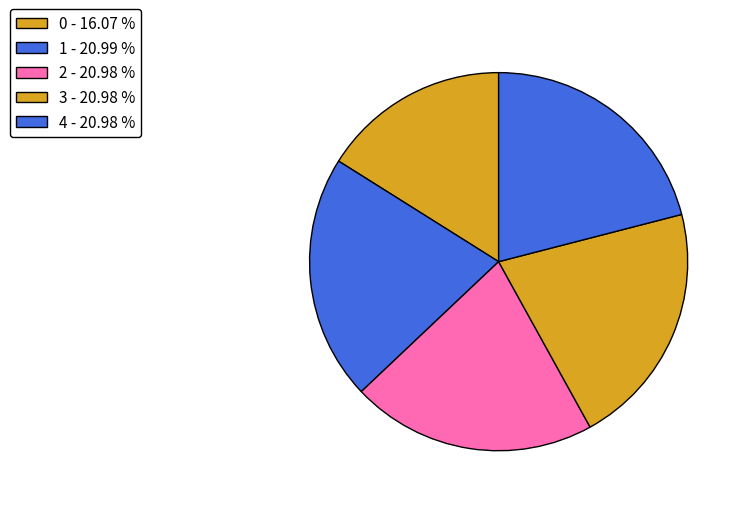

How many segments does this pie chart have?

5